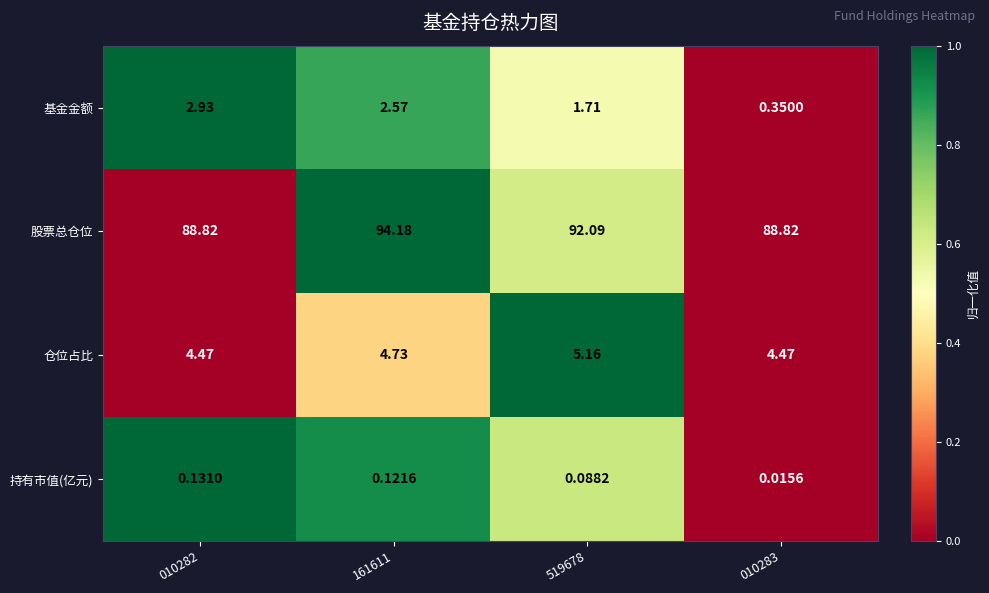

Which series has the largest total across all categories?

股票总仓位